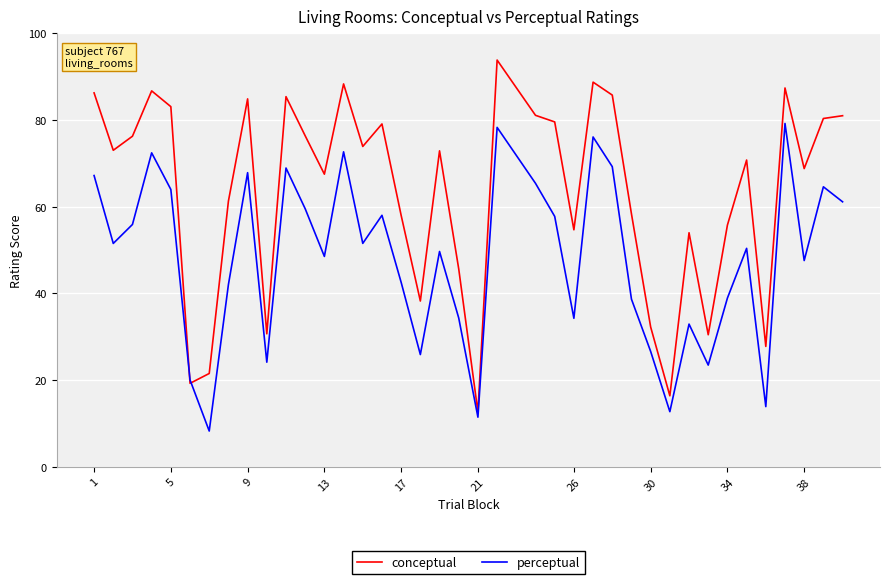

Rank the series by their average value, from lowest to highest.

perceptual, conceptual